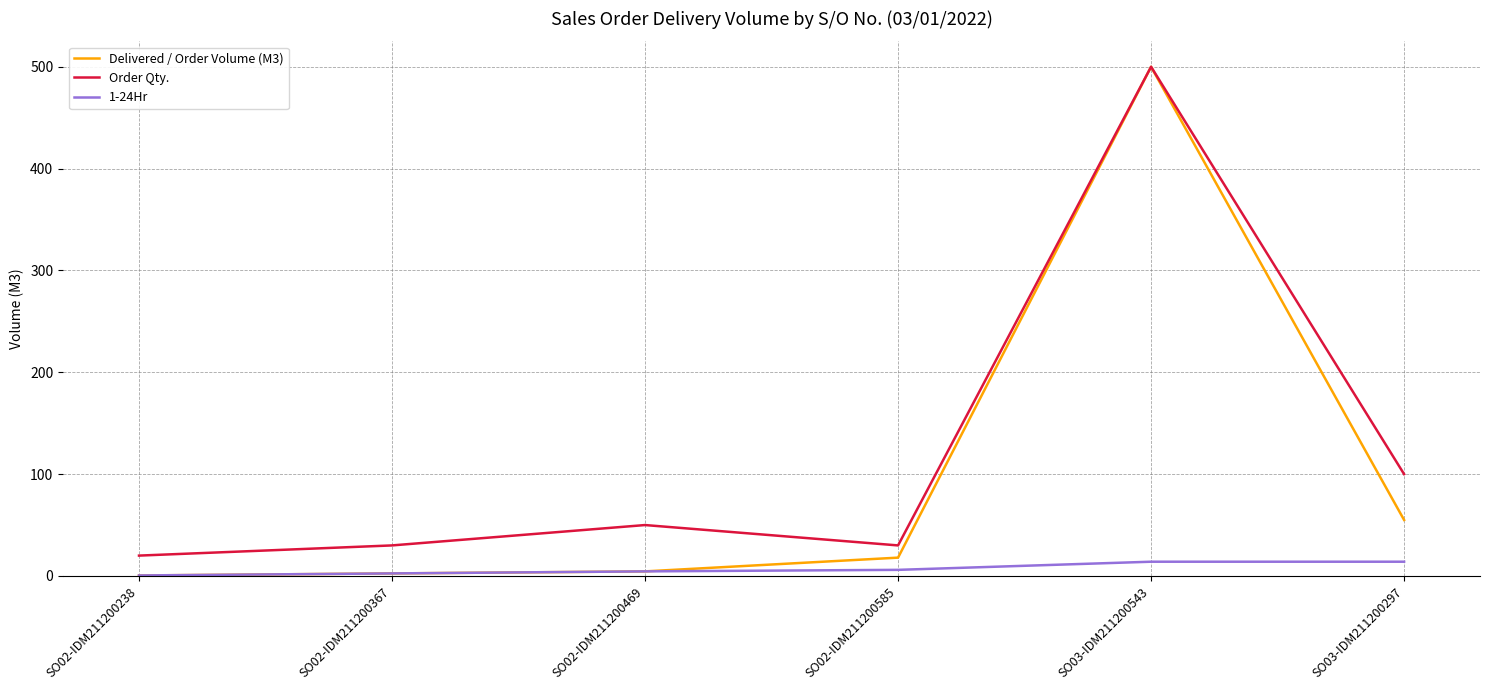

Which series has the widest spread of values?

Delivered / Order Volume (M3)